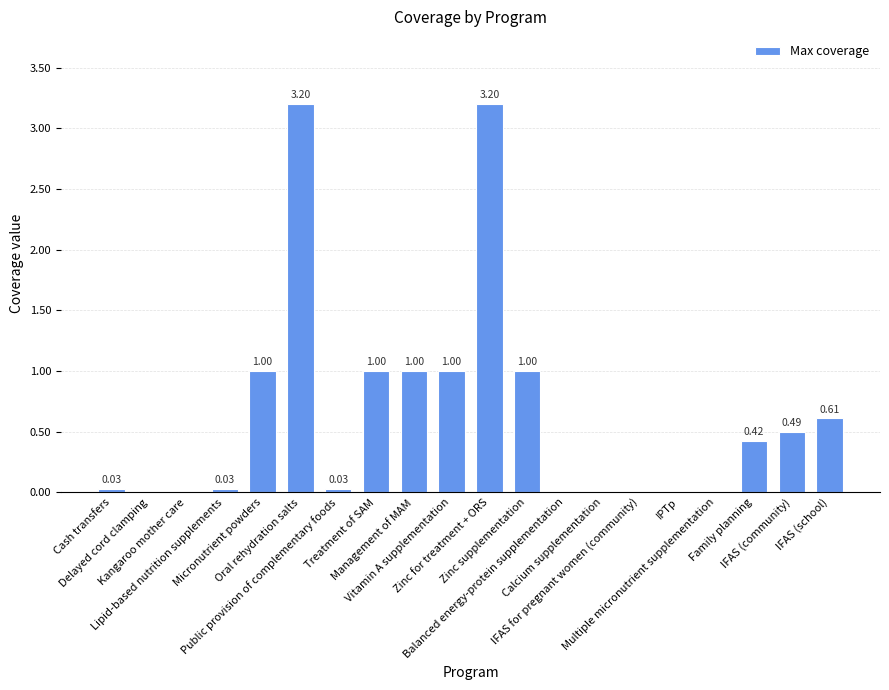

Are the bars grouped side by side (vs. stacked)?

No